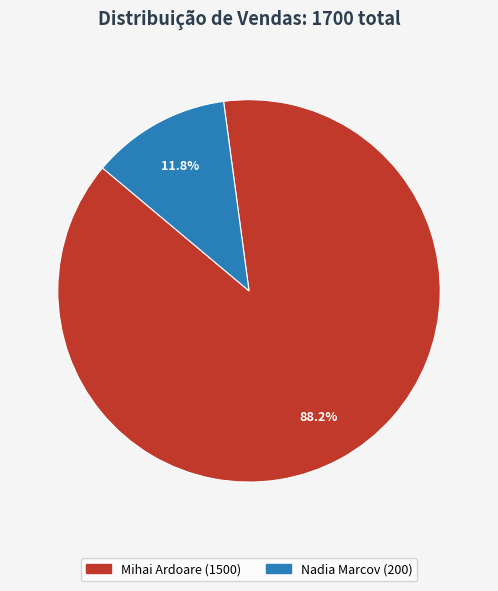

Is it true that Nadia Marcov is 12% of the pie?

True